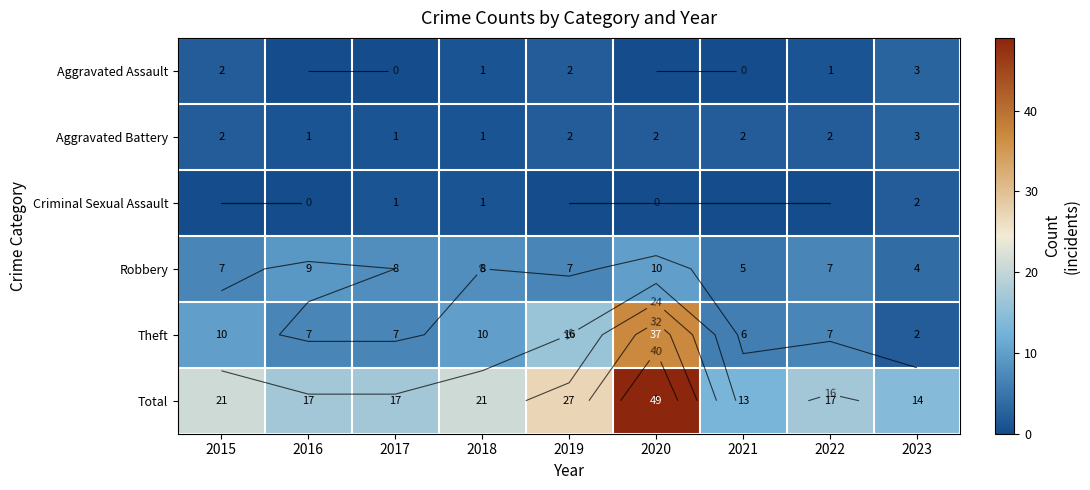

Which series has the largest total across all categories?

Total